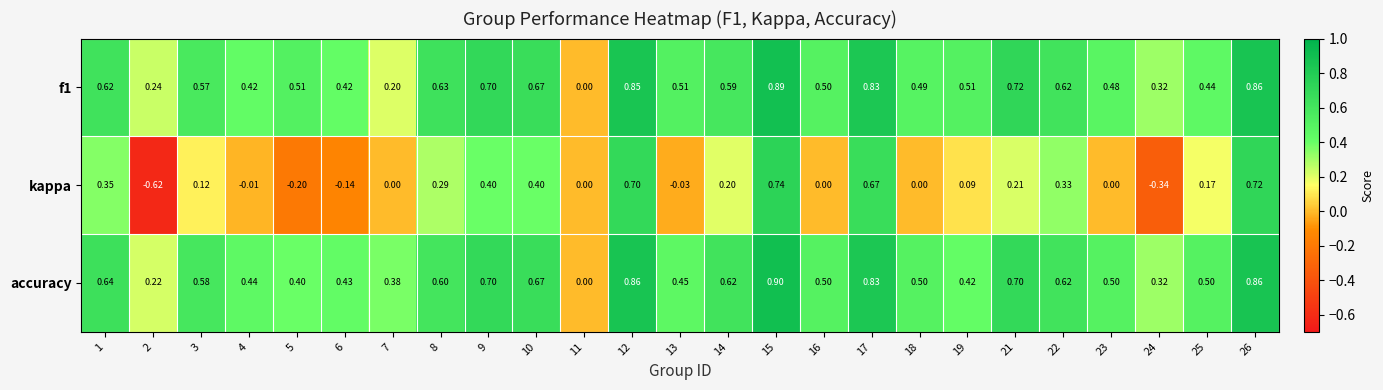

Which series has the largest range (max minus min)?

kappa